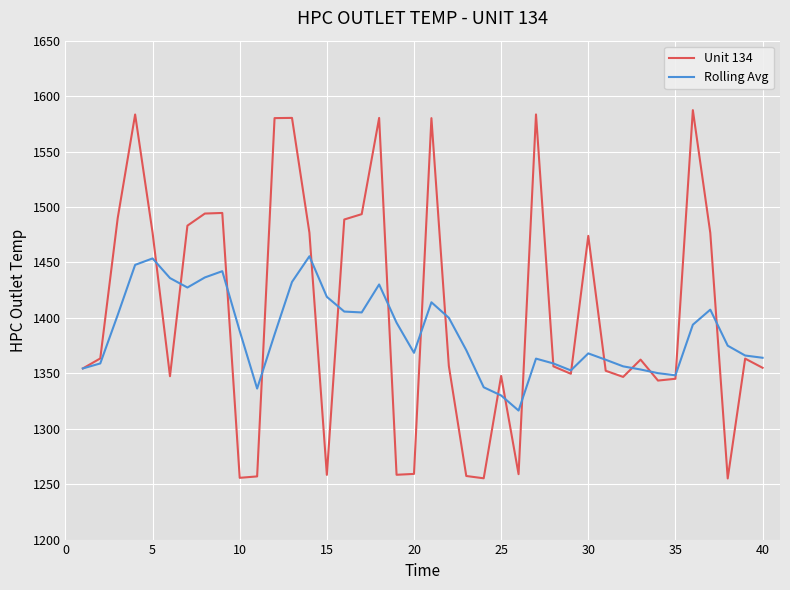

What is the minimum value shown in the chart?

1255.1